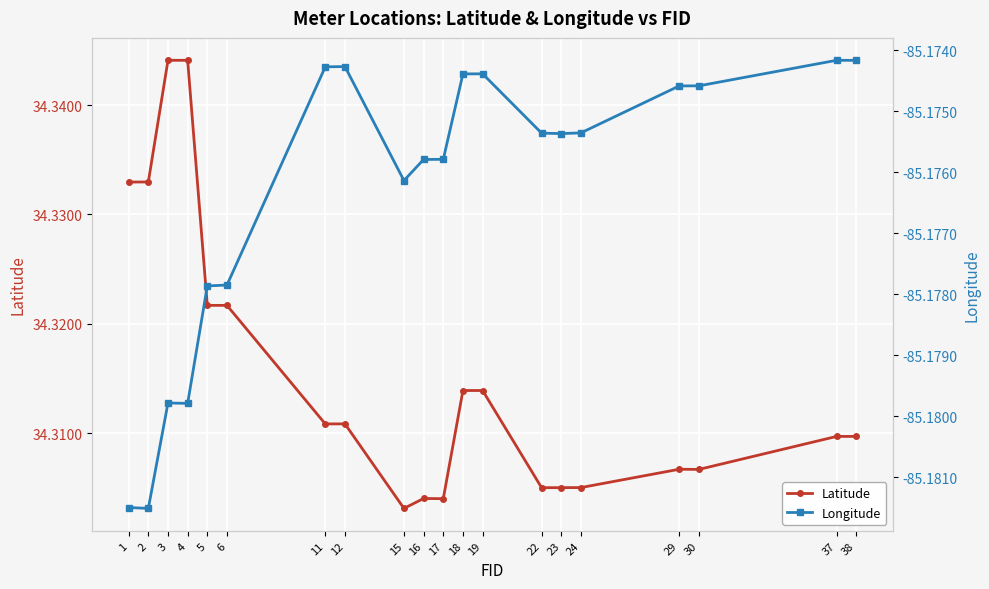

Count the number of categories in the chart.

20